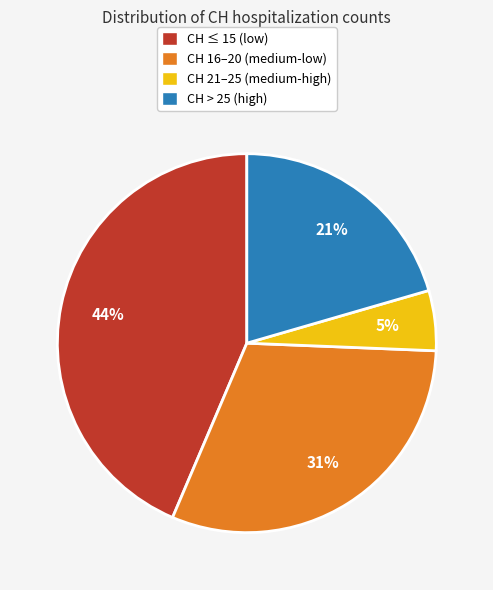

To the nearest percent, what is the difference between the CH > 25 (high) and CH 16–20 (medium-low) slice percentages?

10%